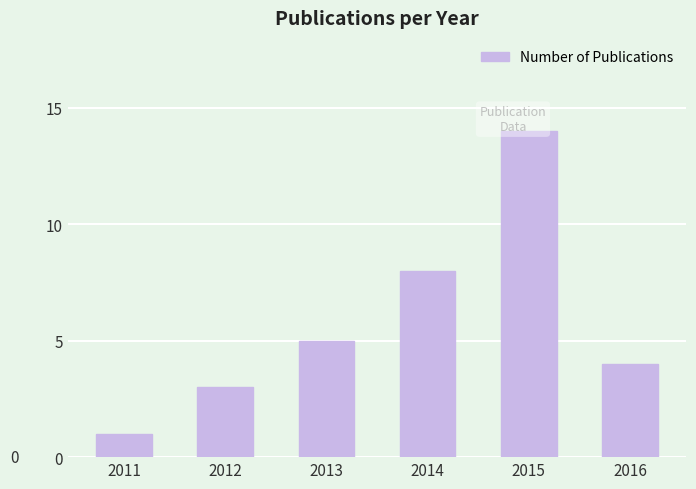

Reading right to left, extract all data points from this chart.

2016=4	2015=14	2014=8	2013=5	2012=3	2011=1